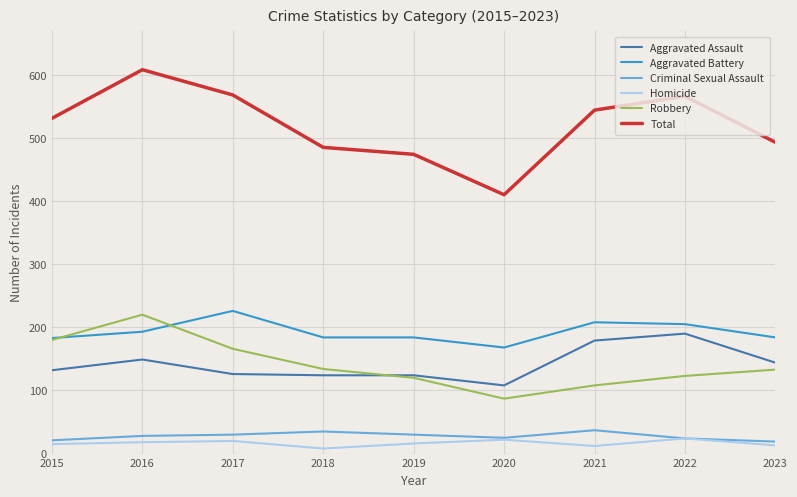

What is the difference between the maximum and minimum values in the Total series?

198